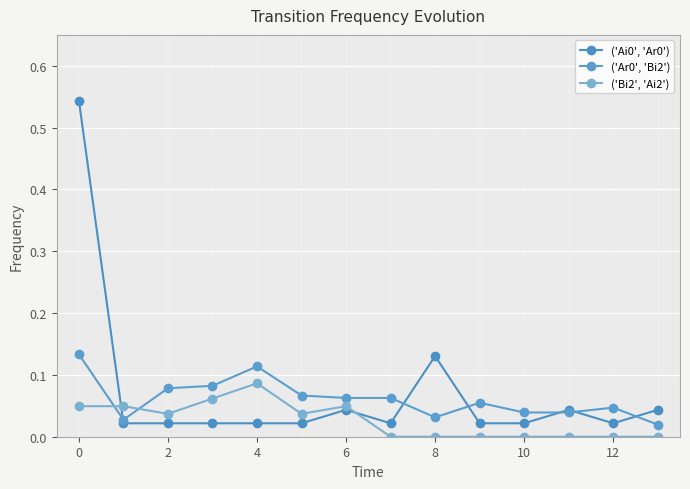

In ('Ai0', 'Ar0'), how many points are higher than both neighbors (excluding endpoints)?

3